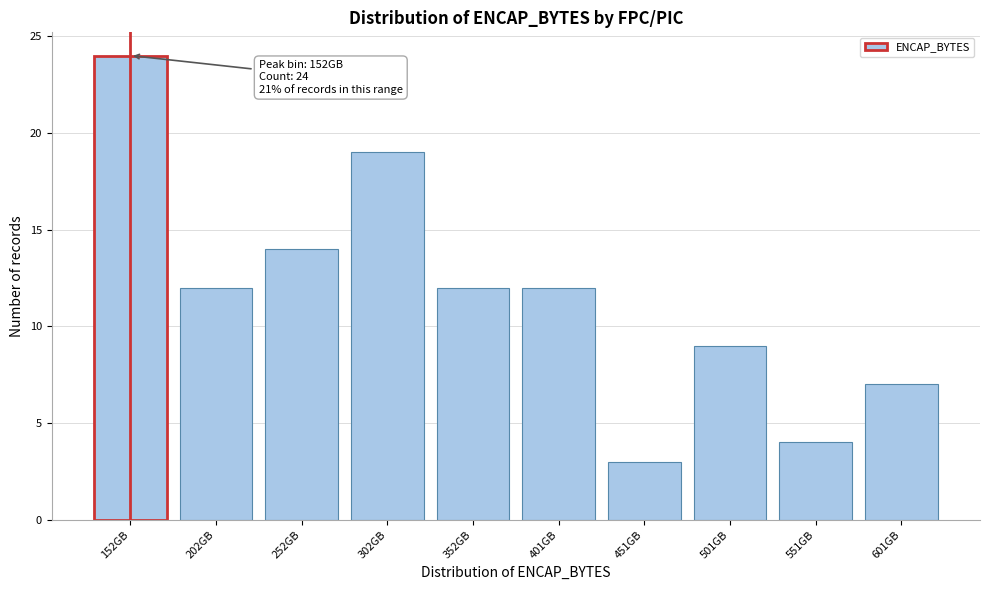

Reading left to right, list all the values displayed in this chart.

152GB=24	202GB=12	252GB=14	302GB=19	352GB=12	401GB=12	451GB=3	501GB=9	551GB=4	601GB=7